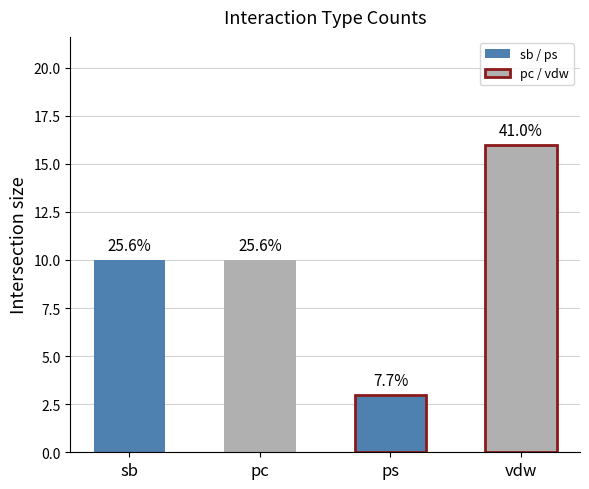

How many bars are there in total?

4